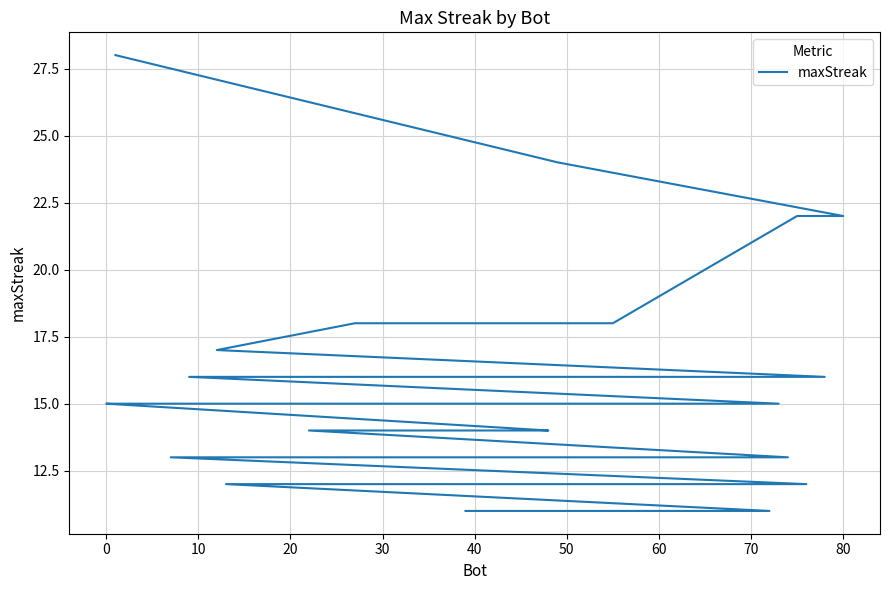

True or false: the data shows 5 at 50.

False